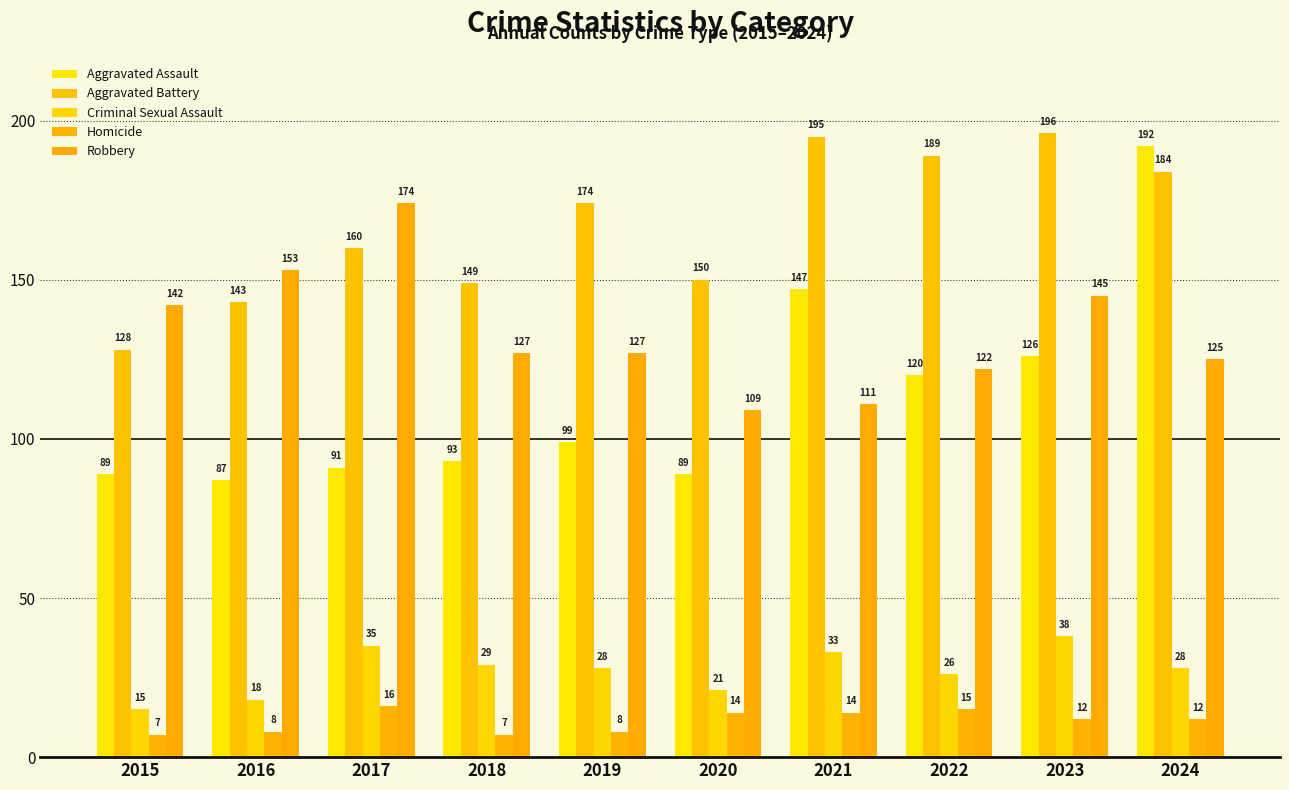

Reading left to right, transcribe all the data shown in this chart.

Aggravated Assault: 89	87	91	93	99	89	147	120	126	192
Aggravated Battery: 128	143	160	149	174	150	195	189	196	184
Criminal Sexual Assault: 15	18	35	29	28	21	33	26	38	28
Homicide: 7	8	16	7	8	14	14	15	12	12
Robbery: 142	153	174	127	127	109	111	122	145	125